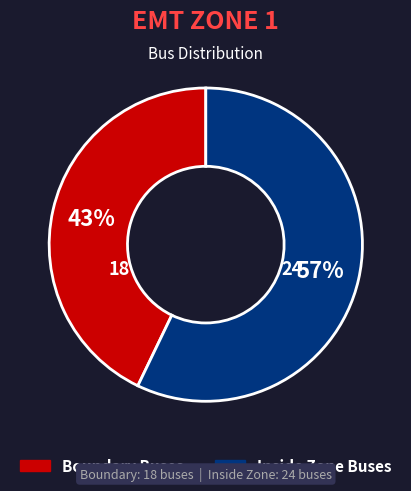

Is there a majority slice in this chart?

Yes